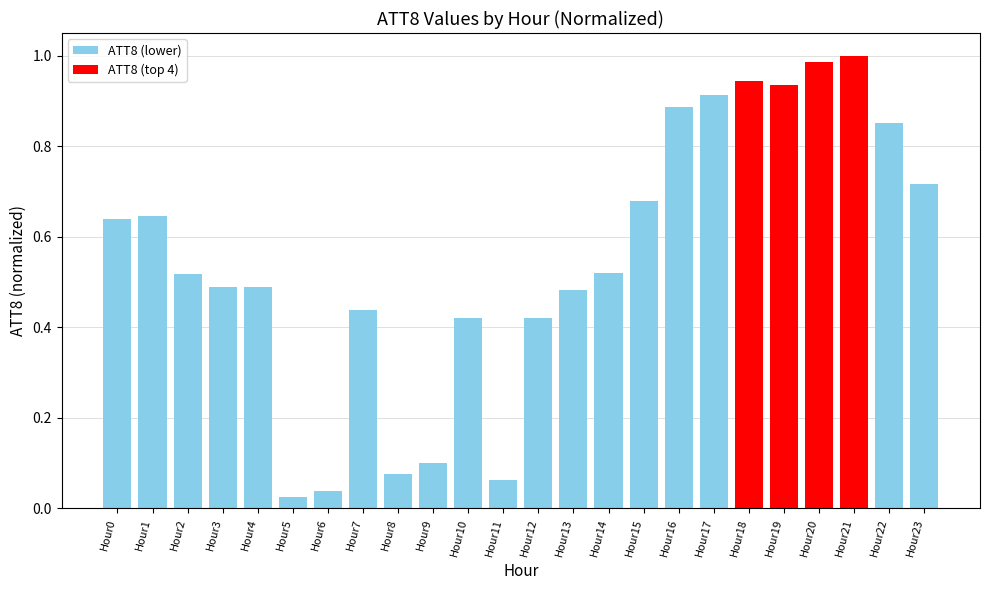

What is the change in value from Hour6 to Hour15?

+0.6